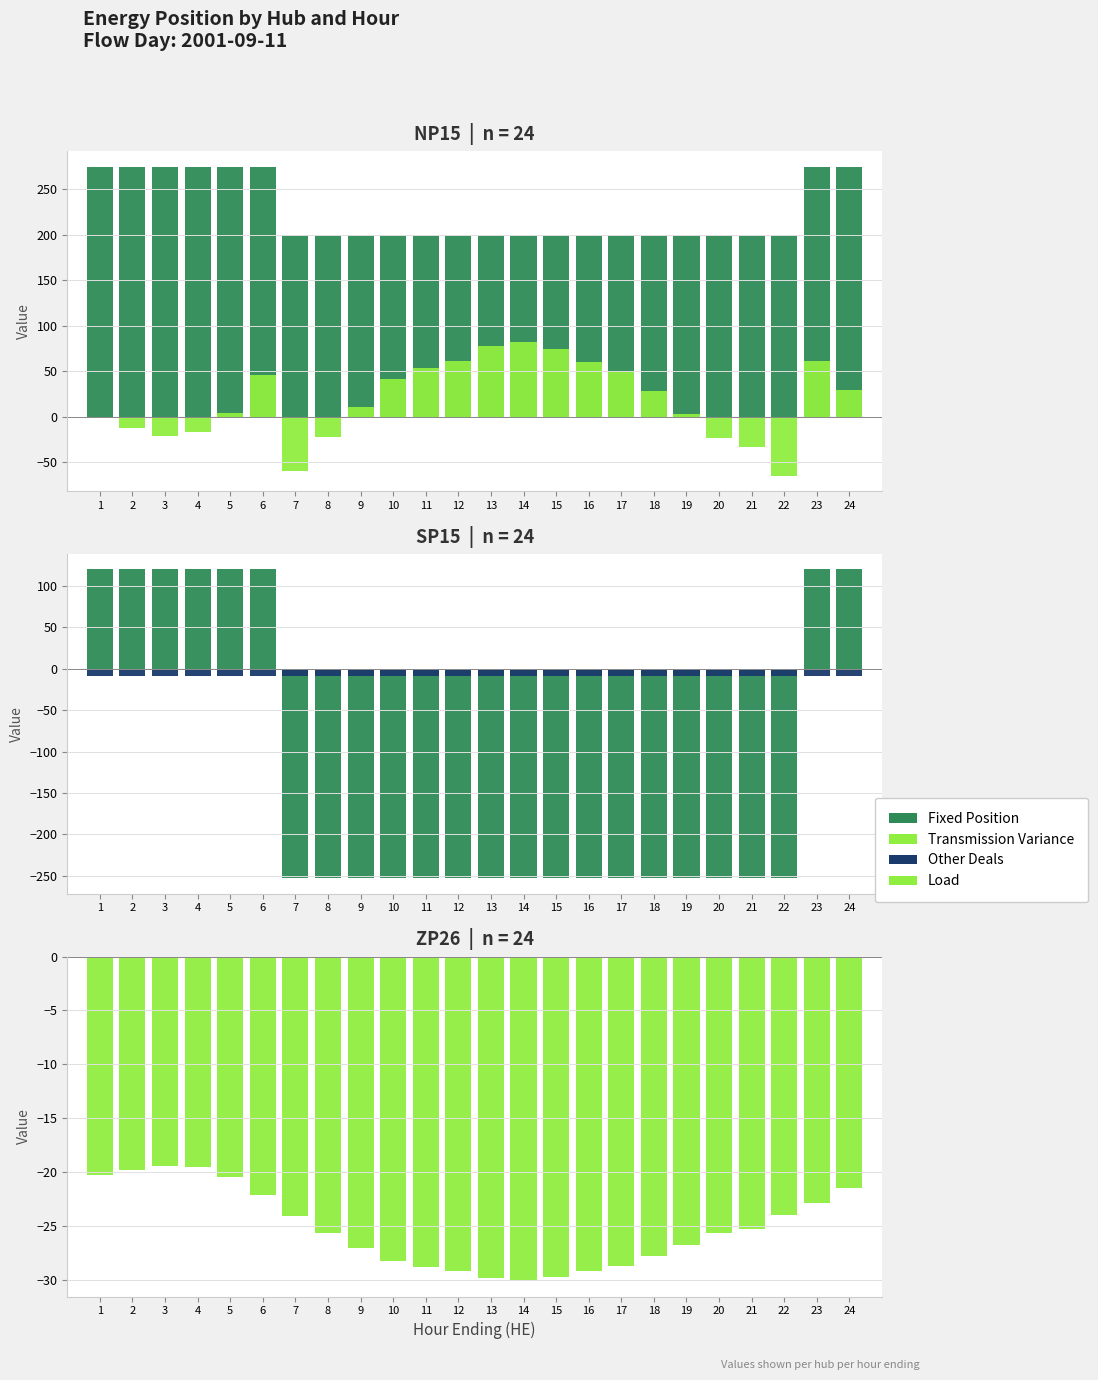

At which label is SP15 Other Deals closest to -9?

1